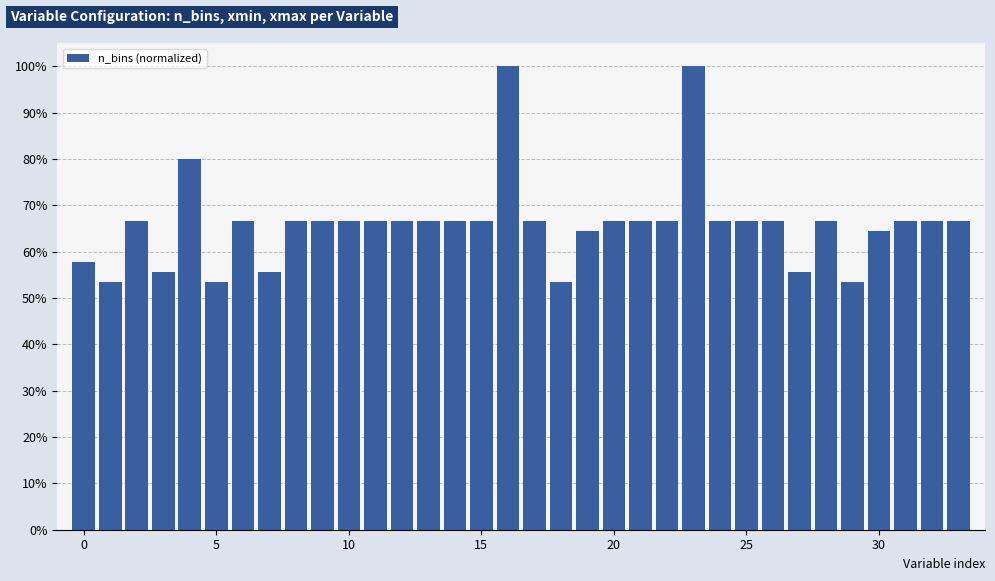

What is the sum of all values?

22.5